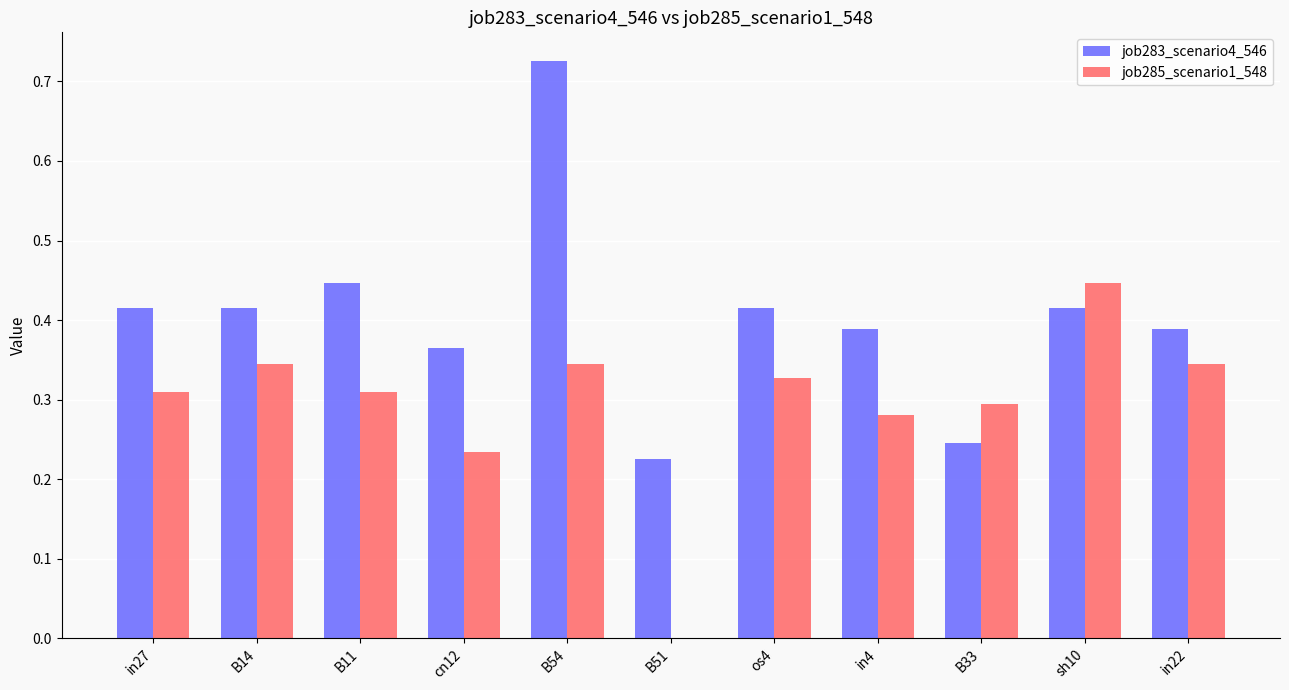

How many distinct data groups are displayed?

2